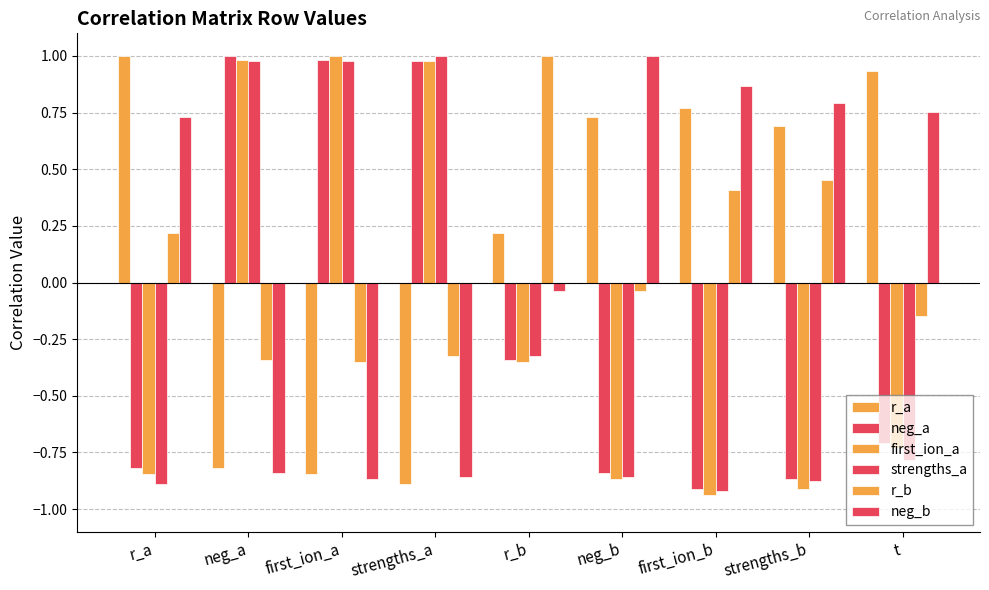

What is the difference between the r_a values at first_ion_b and t?

0.2